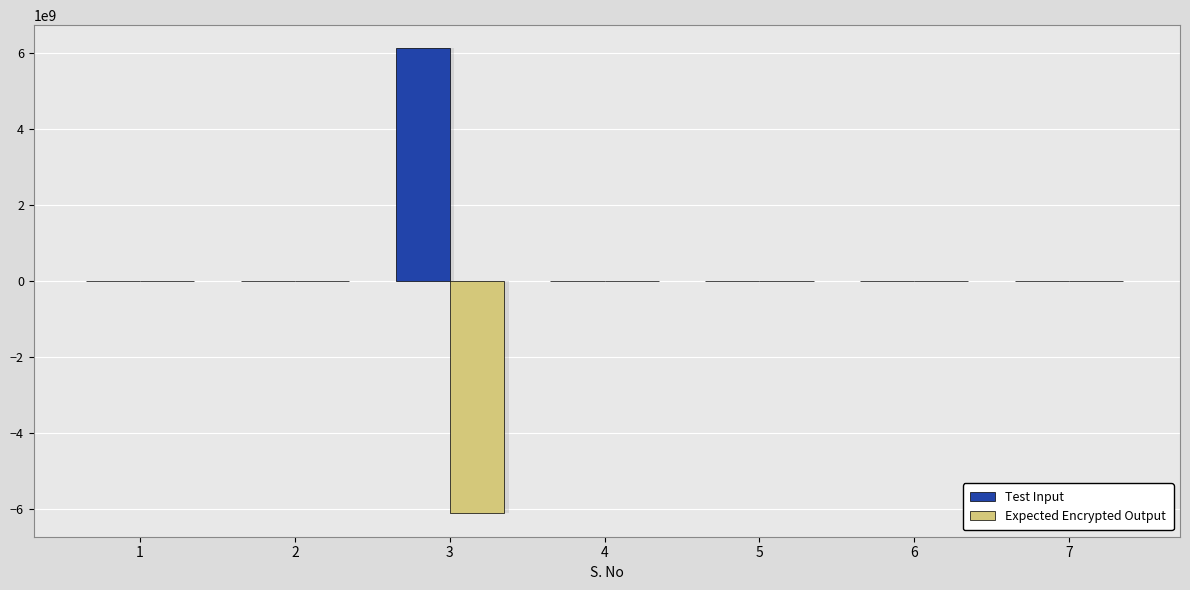

What is the highest value of the Expected Encrypted Output series?

1234566